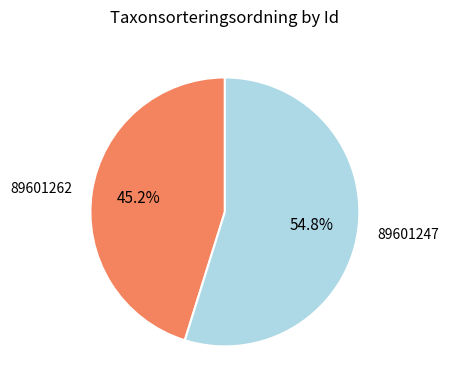

To the nearest percent, what percentage of the pie is 89601247?

55%